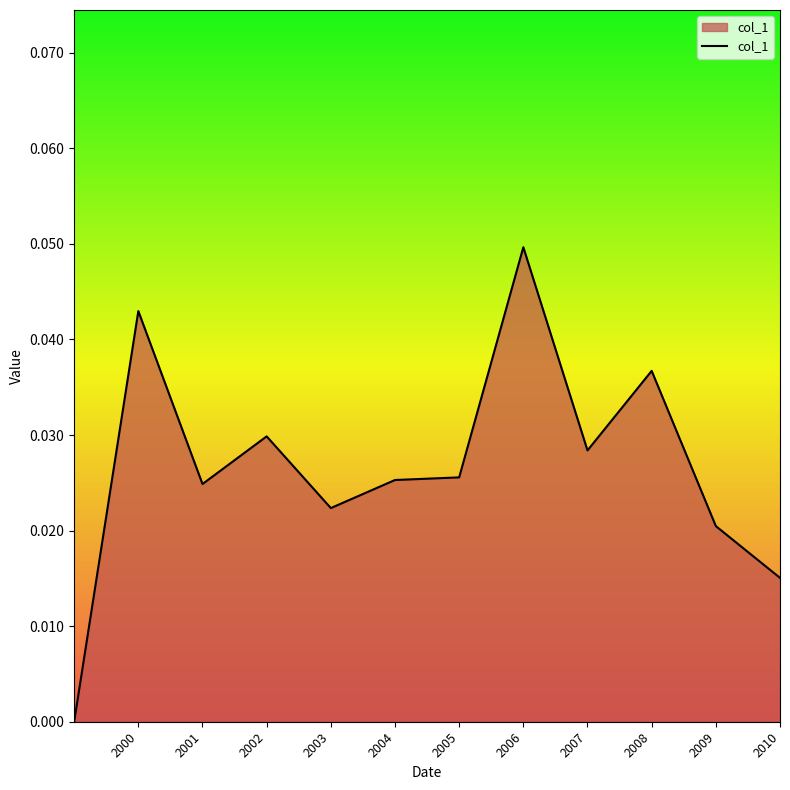

How many lines are shown in the chart?

1